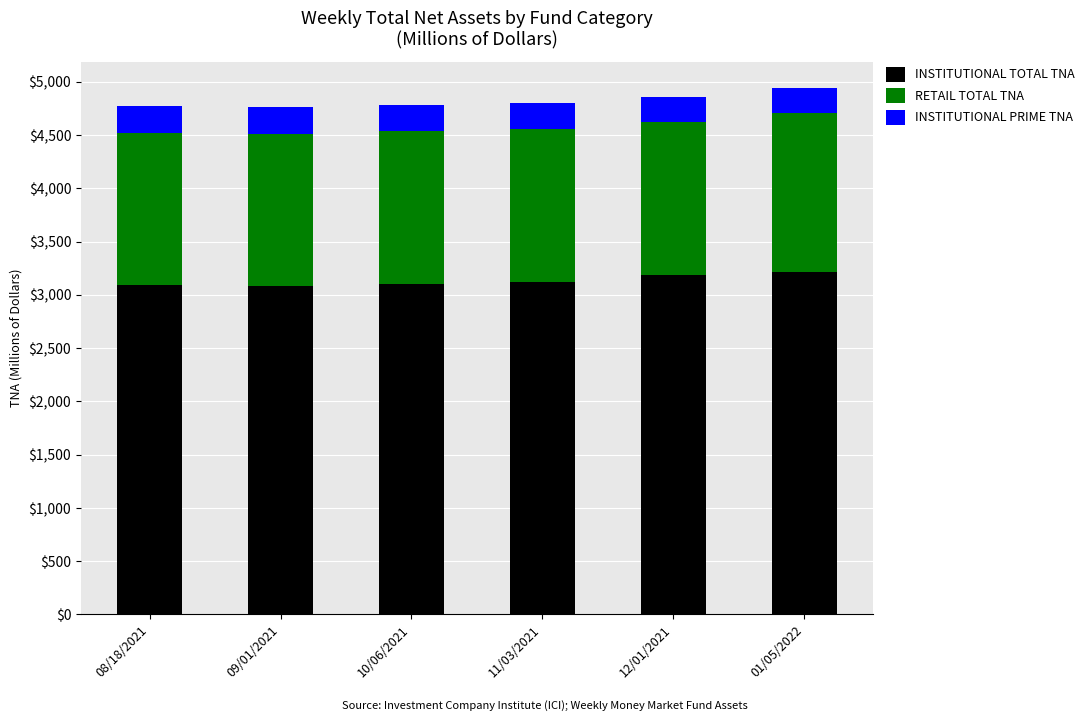

Which has a higher value, 01/05/2022 or 11/03/2021?

01/05/2022